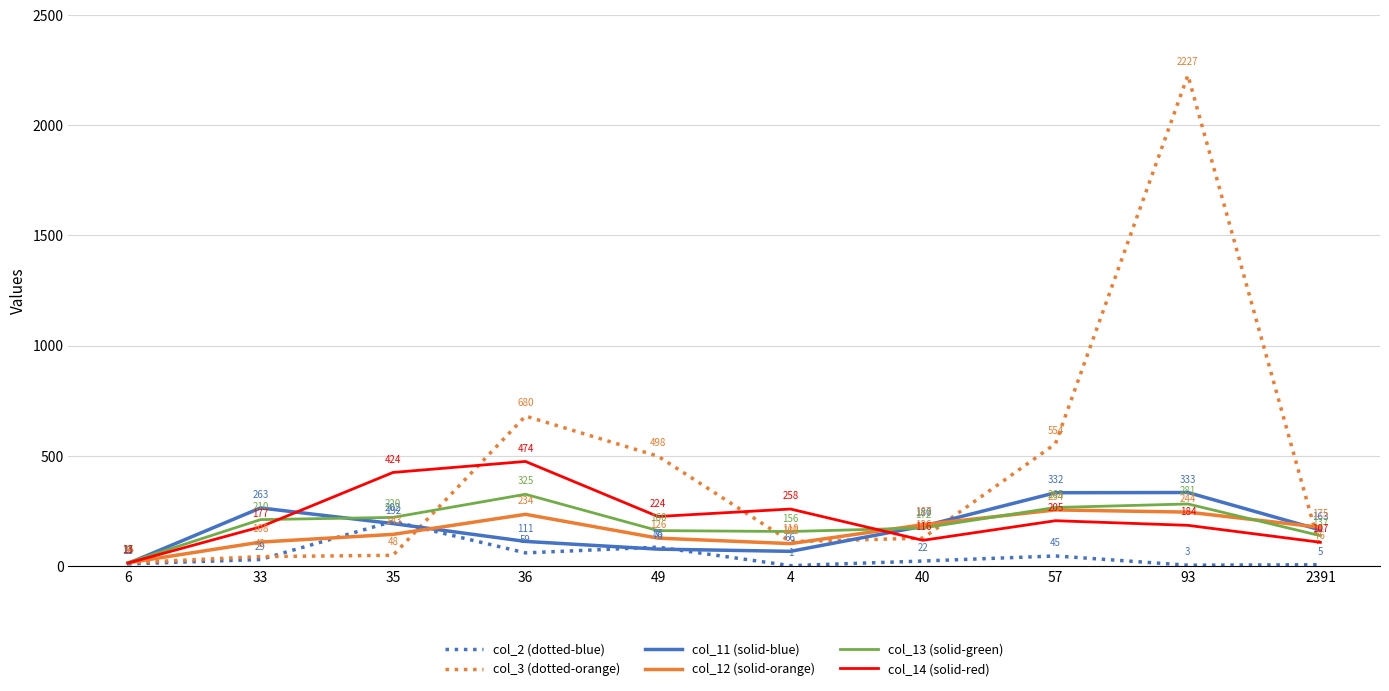

What is the approximate value of col_2 (dotted-blue) at 33?

29